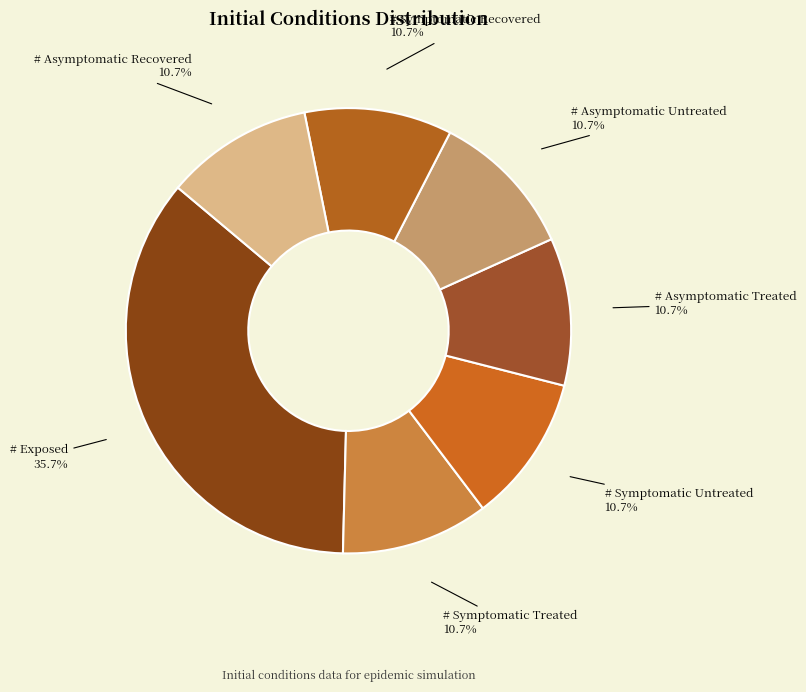

How many slices are in this pie chart?

7